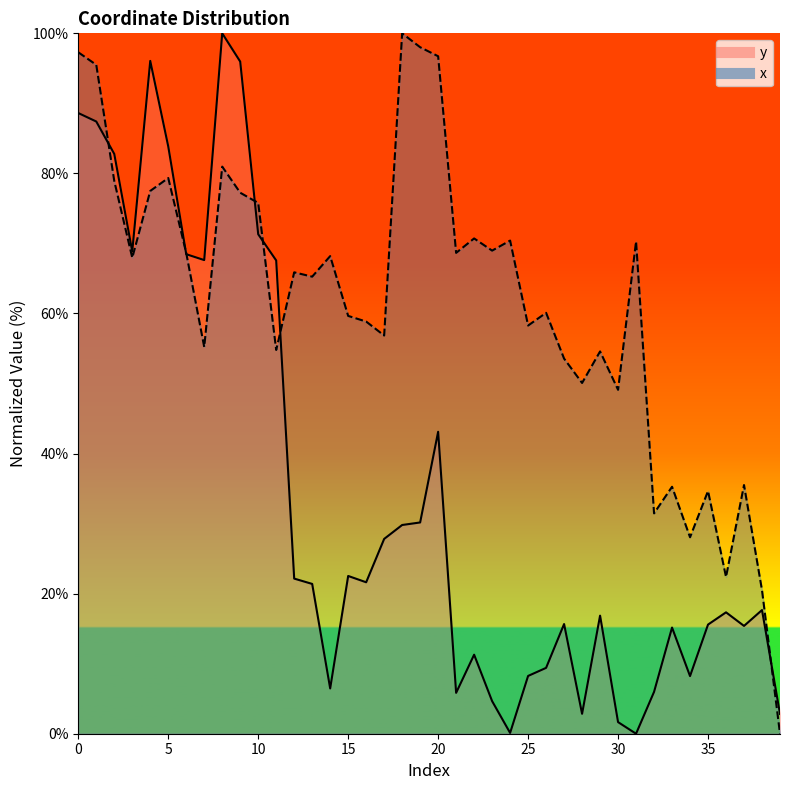

How many values in x are above zero?

39